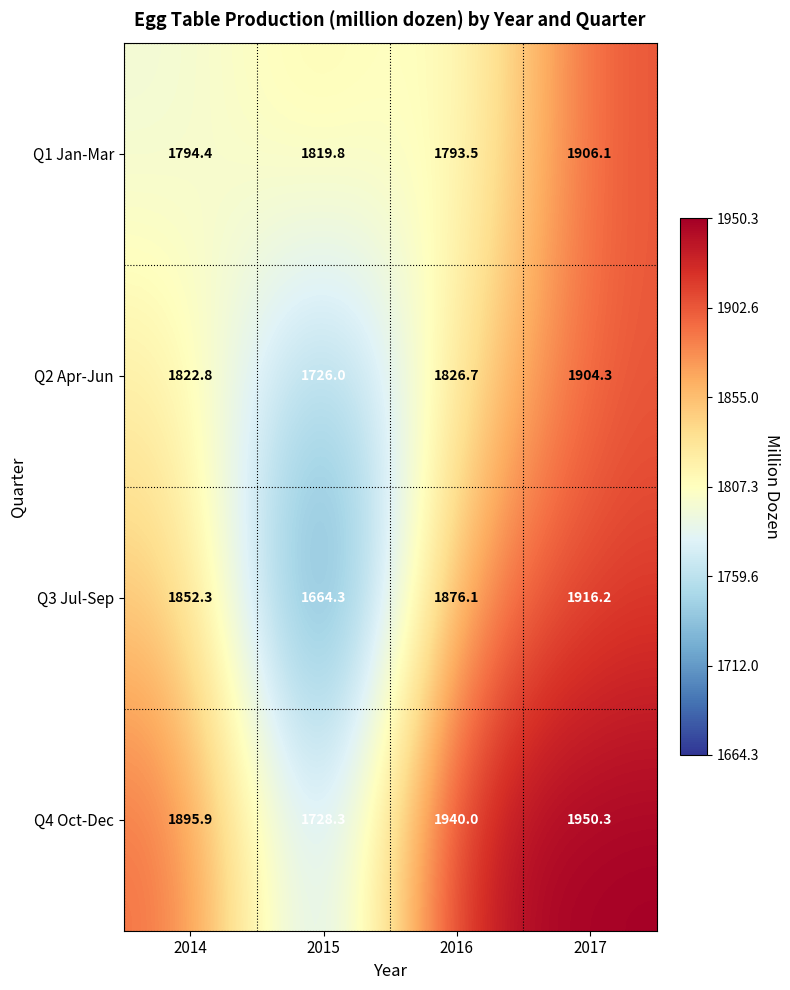

Which category has the lowest value across all series?

2015